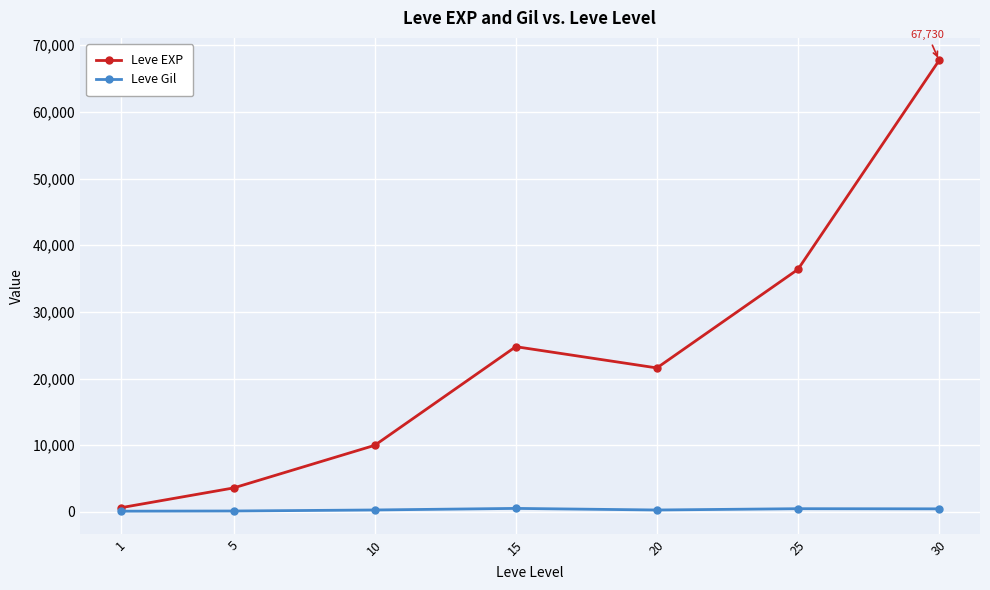

Read the Leve Gil value at 15, to the nearest 10.

530